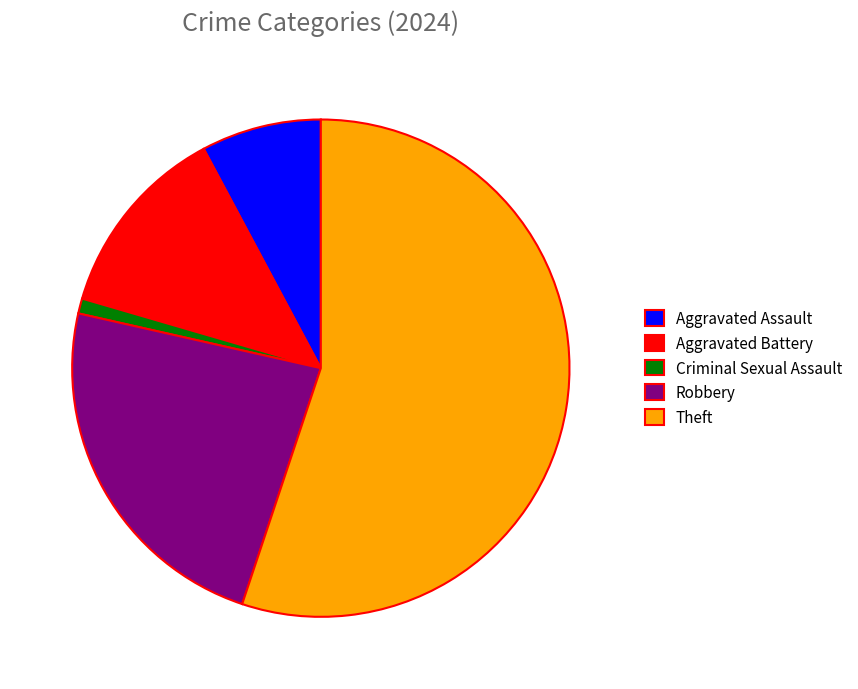

Is the sum of Criminal Sexual Assault and Aggravated Assault greater than half?

No